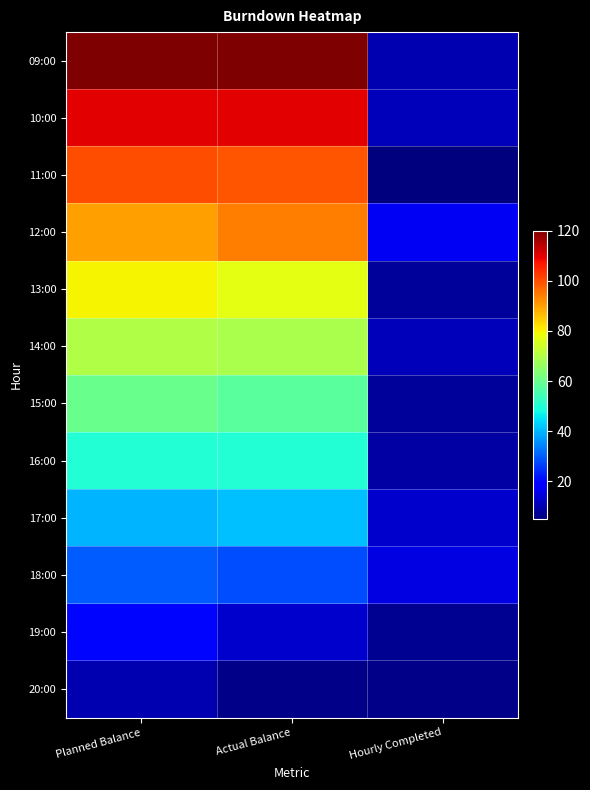

At Hourly Completed, list the series in order from largest to smallest.

12:00, 18:00, 17:00, 10:00, 14:00, 09:00, 16:00, 13:00, 15:00, 19:00, 20:00, 11:00